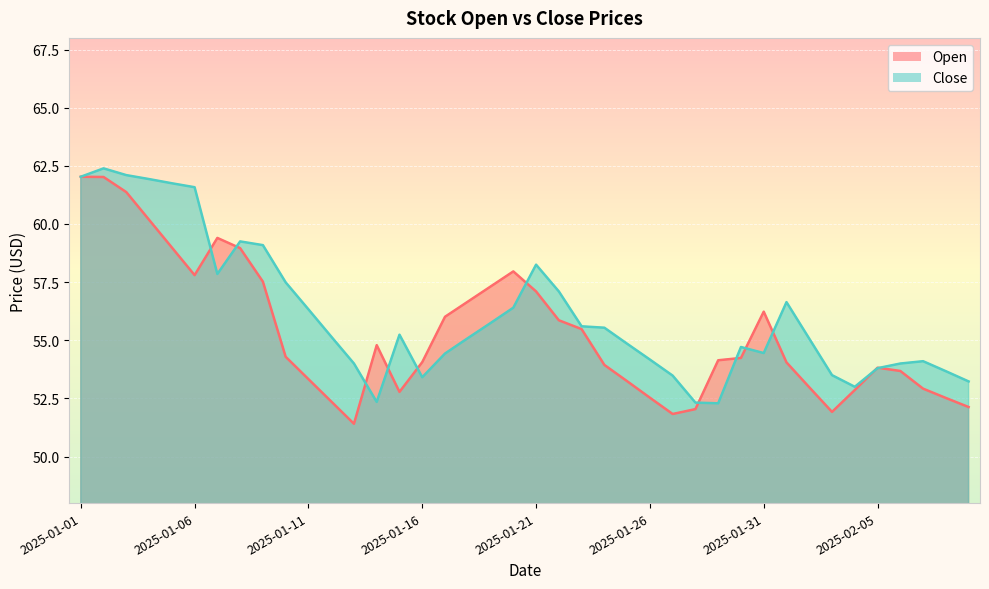

Rank the series at 2025-01-28 from lowest to highest value.

Open, Close